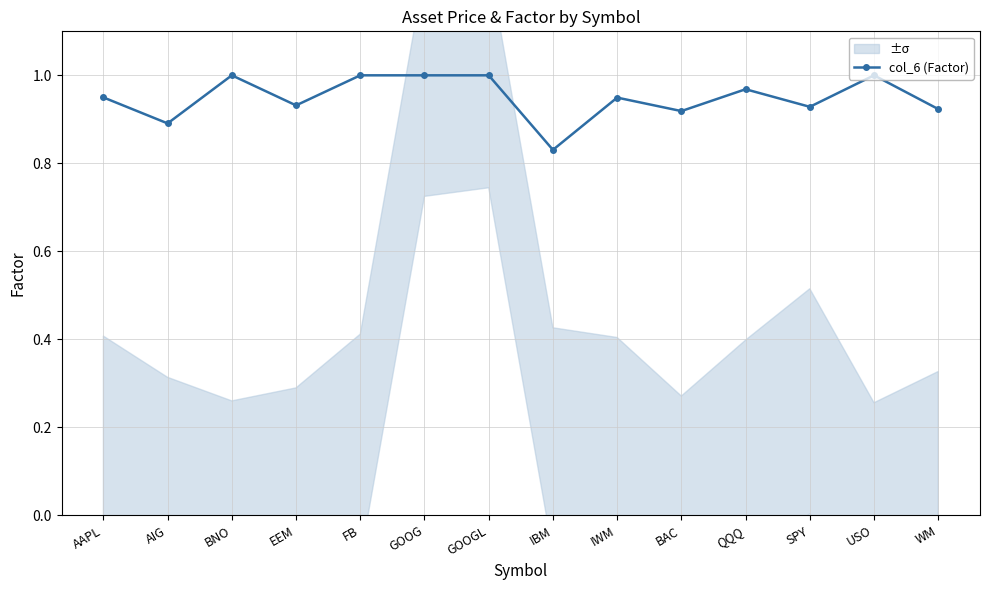

What is the average value?

0.9